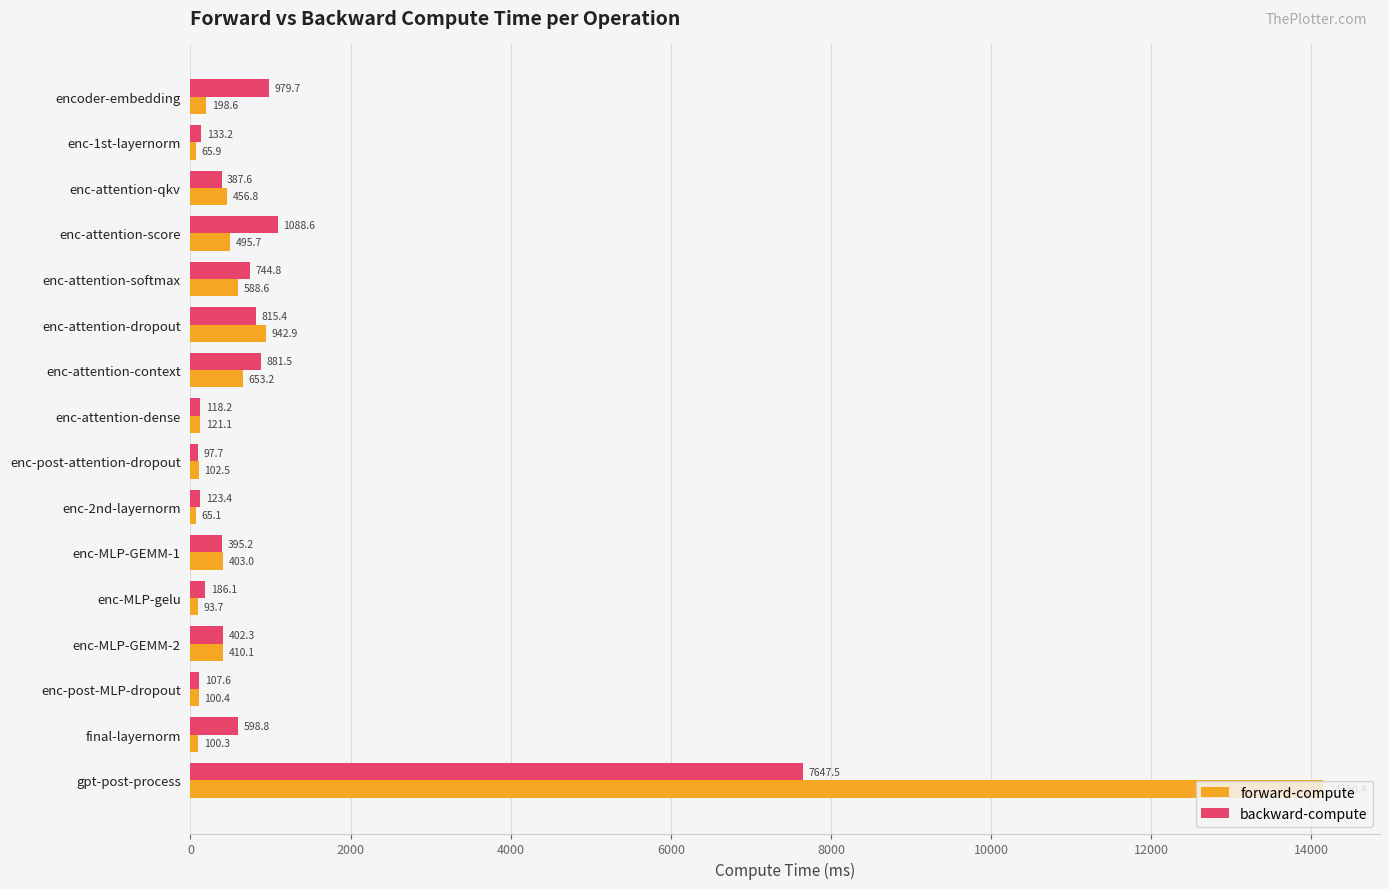

What is the difference between the forward-compute values at enc-post-attention-dropout and enc-attention-score?

393.2